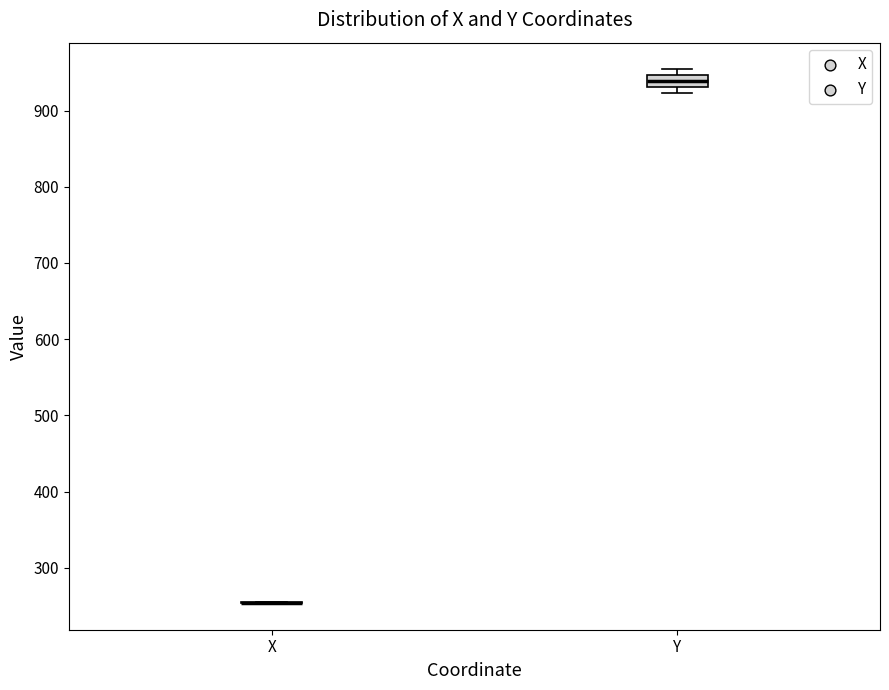

Reading left to right, read every box against the y-axis: the position of its median line, the range the box covers, and the ends of its whiskers. The values are not printed on the chart, so give them approximately, as read against the axis.

X: box collapsed to a line at 250, whiskers 250 to 250
Y: median 940, box 930 to 950, whiskers 920 to 950 (just above the box's upper edge)